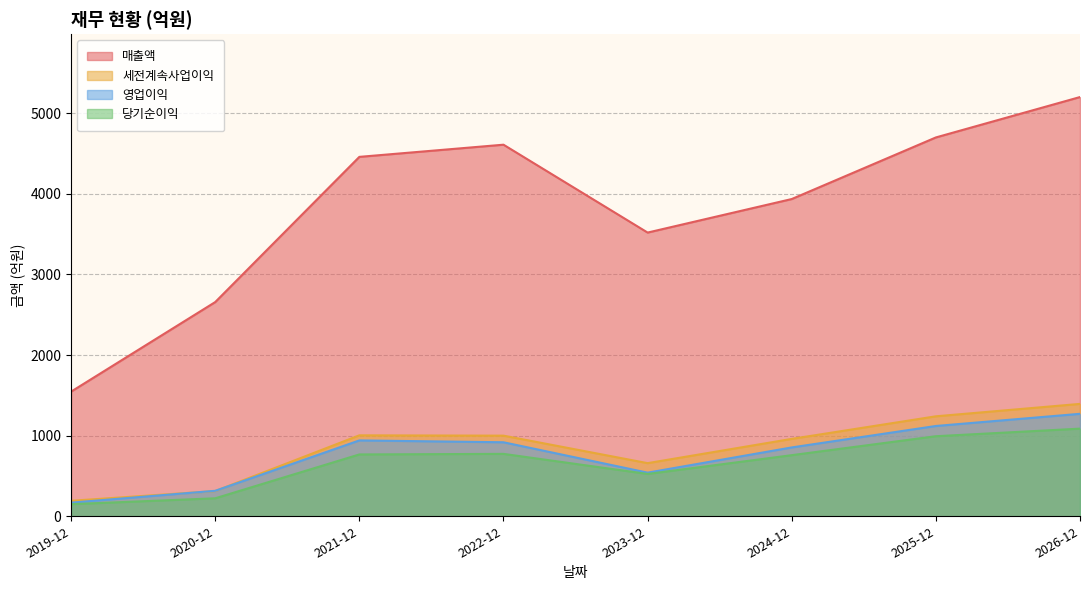

What position from the right is 2021-12?

6